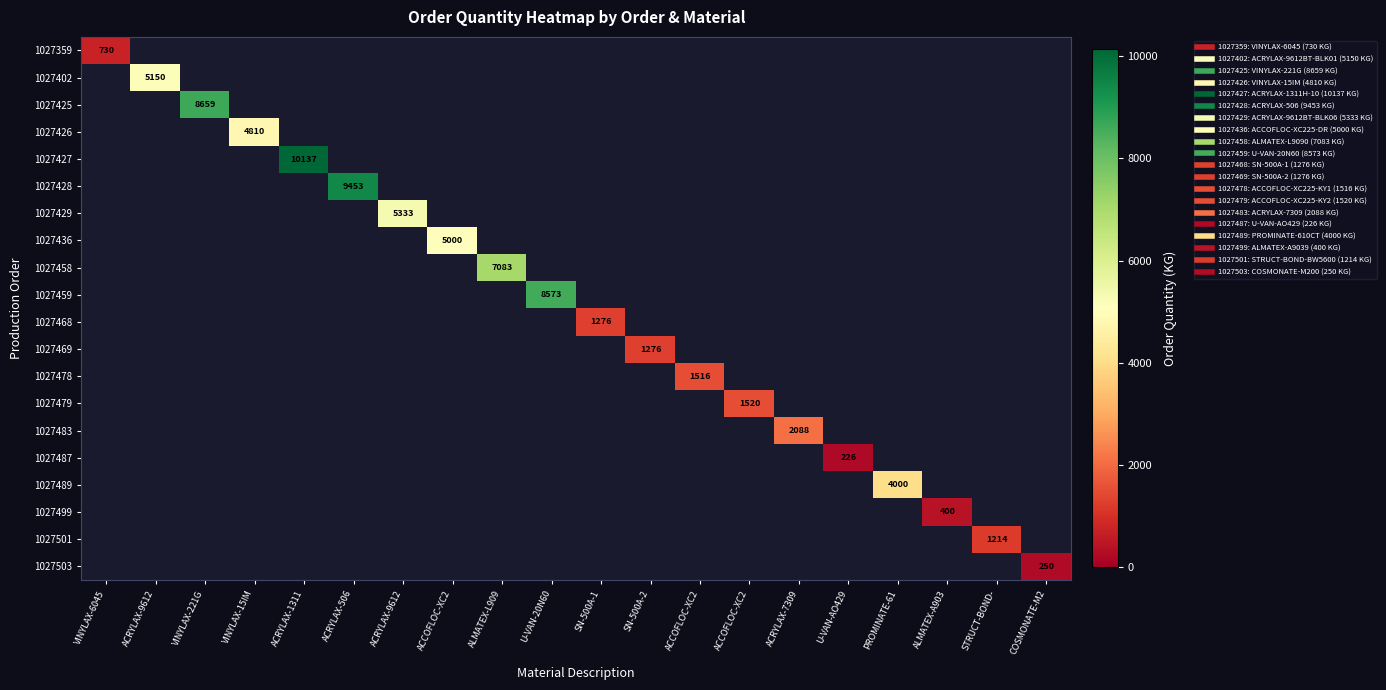

Where does the 1027468 series first go above 1275?

SN-500A-1